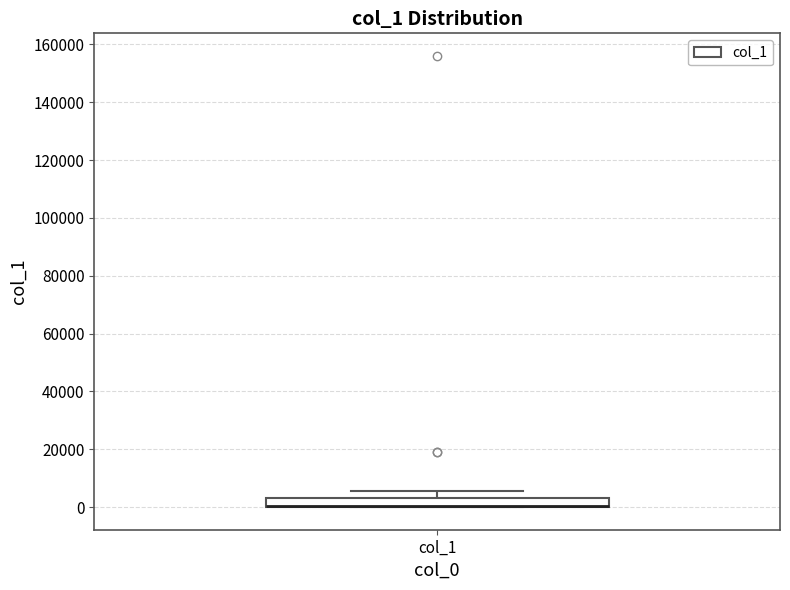

Where is the lower edge of the box for col_1 on the y-axis? The values are not printed on the chart, so give them approximately, as read against the axis.

0